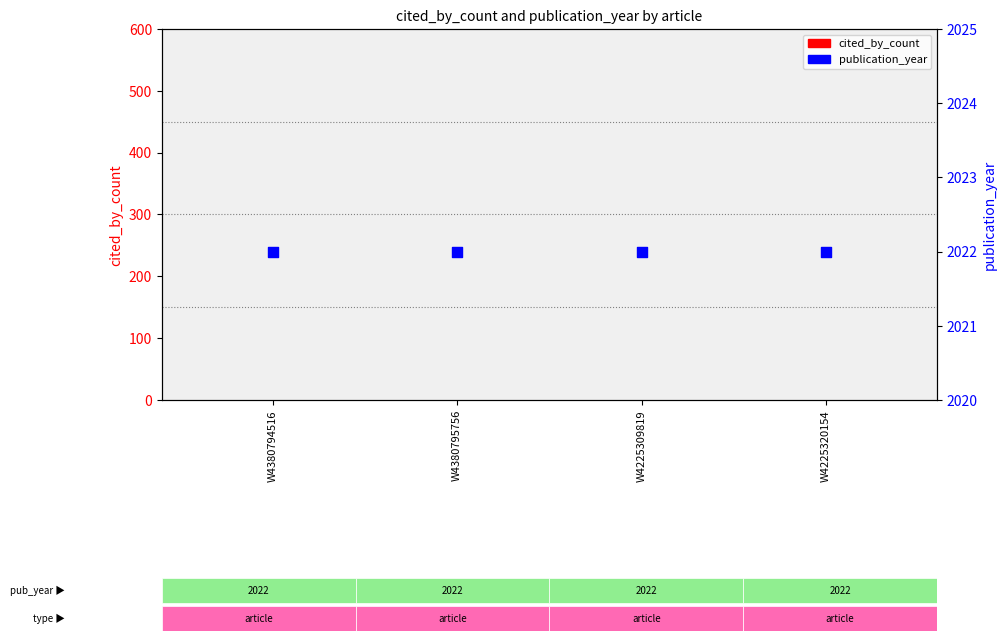

What is the total value across all series at W4380794516?

2022